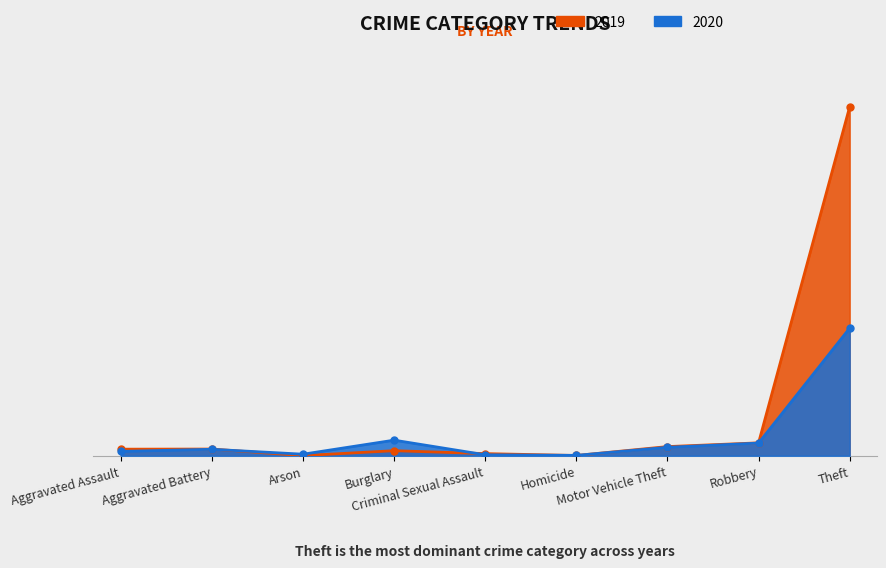

True or false: 2019 and 2020 cross at least once.

True